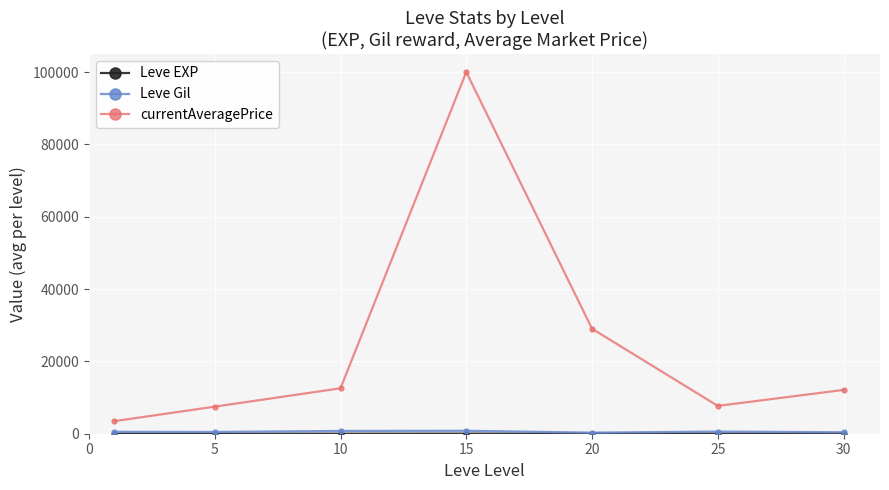

How many interior local peaks does the currentAveragePrice series have?

1